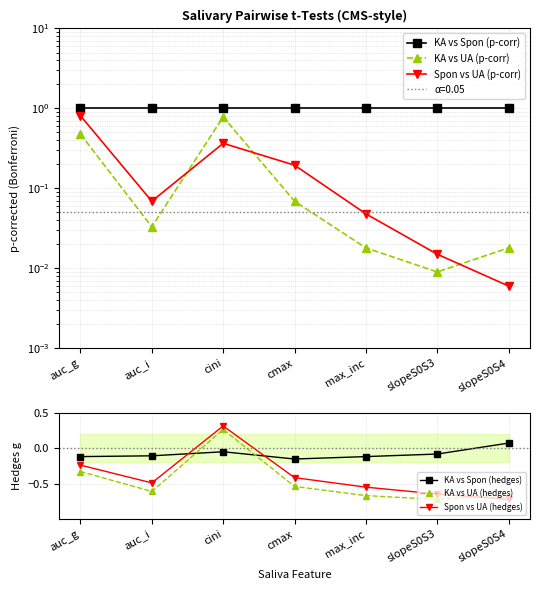

Does the chart have visible grid lines?

Yes